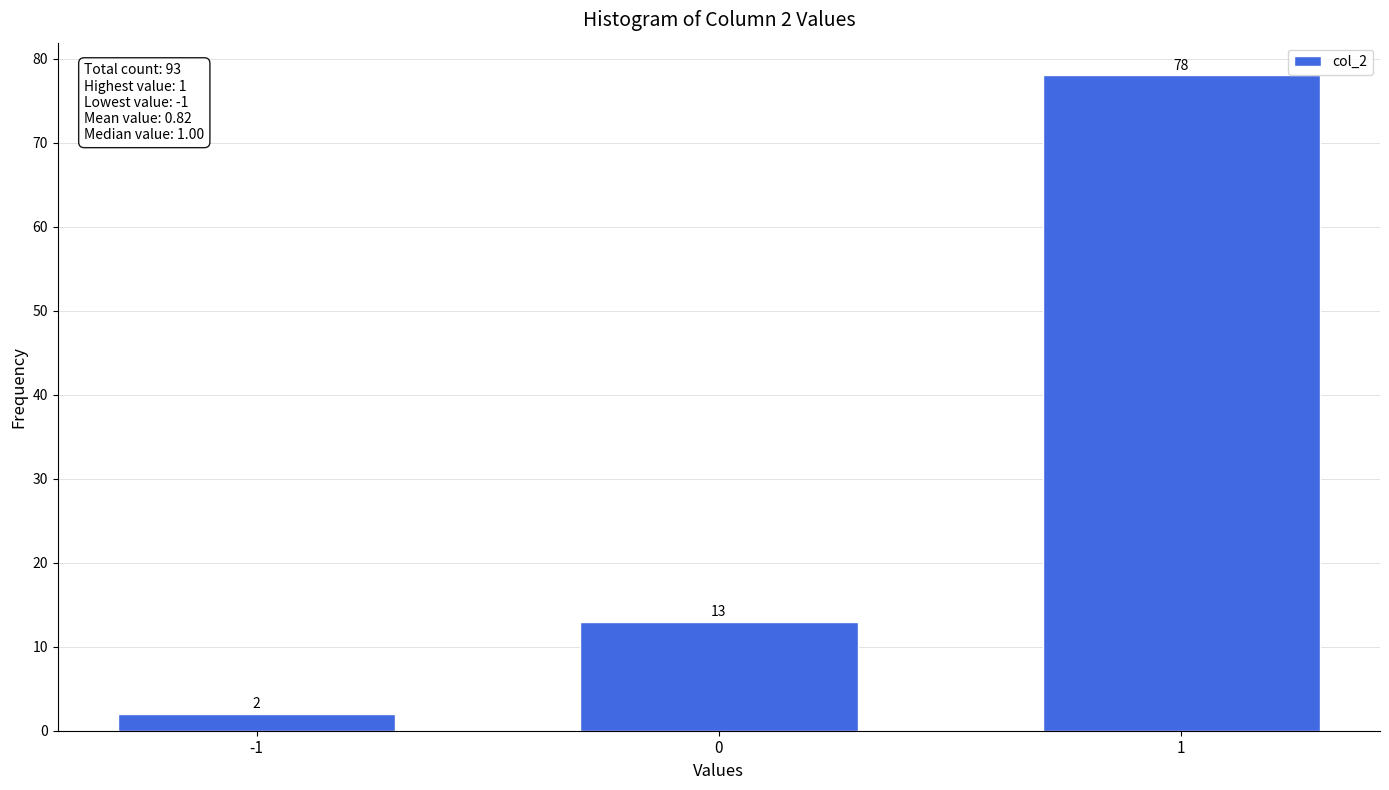

Reading left to right, extract all data points from this chart.

-1=2	0=13	1=78